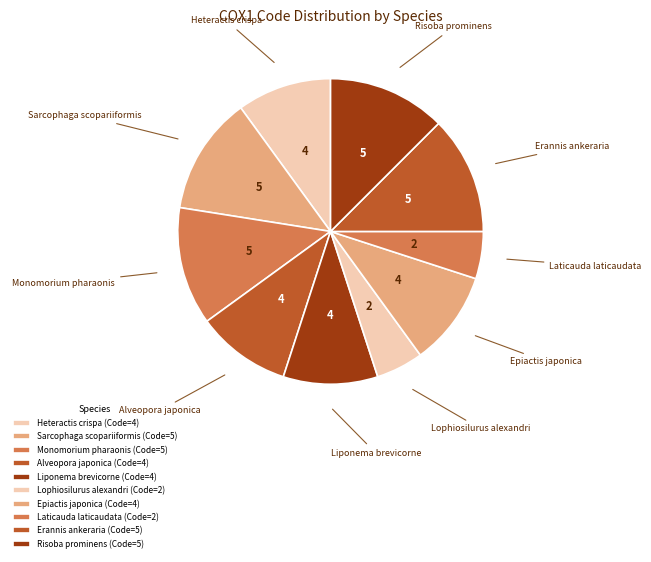

True or false: Risoba prominens accounts for 1% of the total.

False